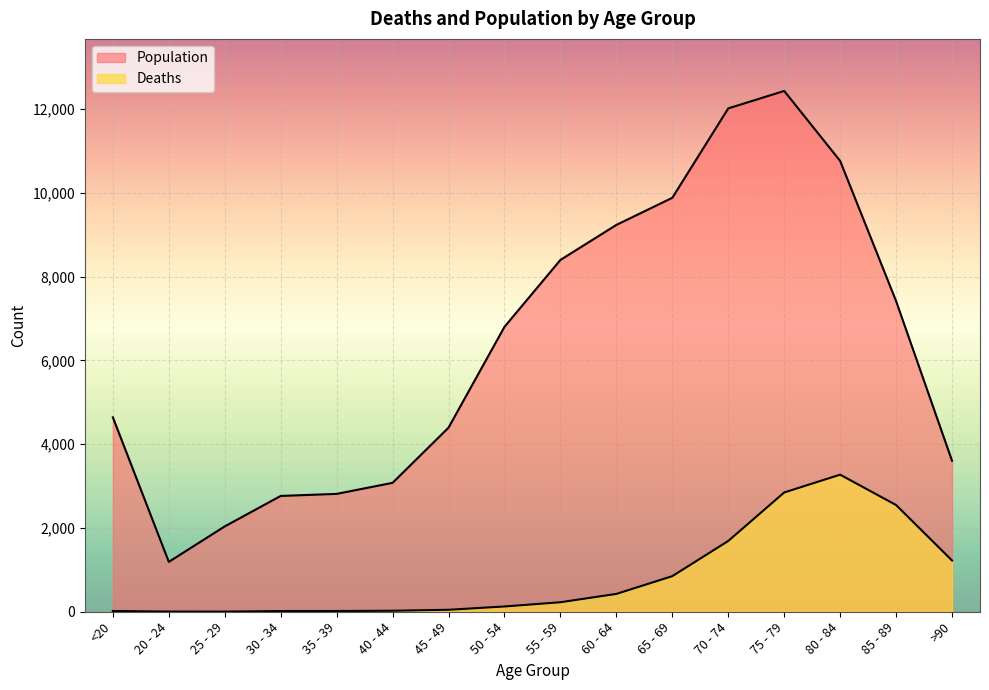

True or false: Population has more than 1 points higher than both neighbors.

False